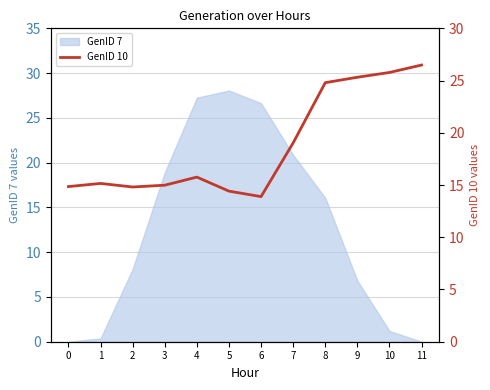

What is the average value?

18.8